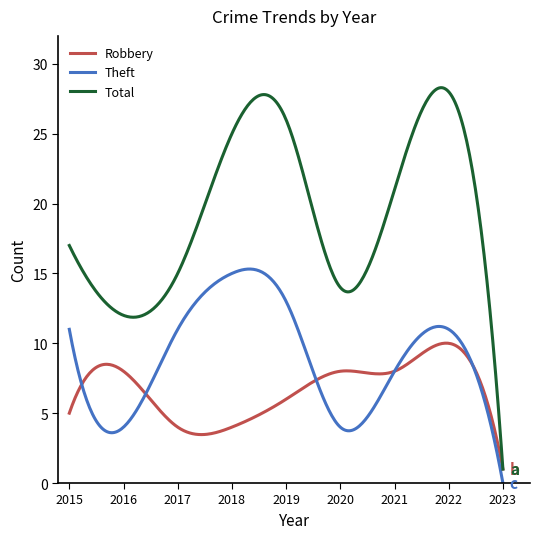

True or false: Theft and Total intersect in this chart.

False